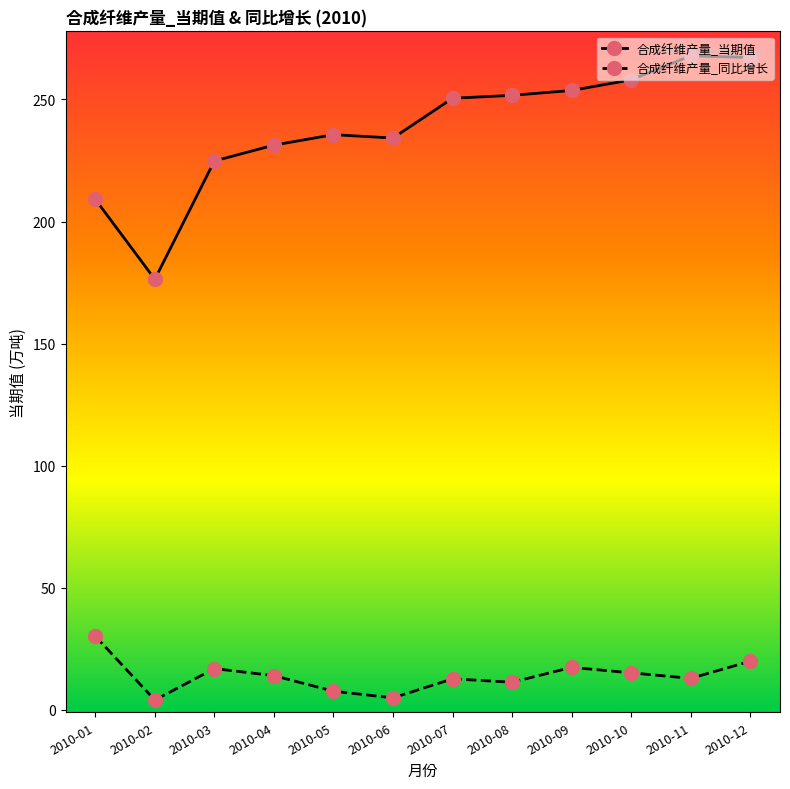

How many lines are shown in the chart?

2